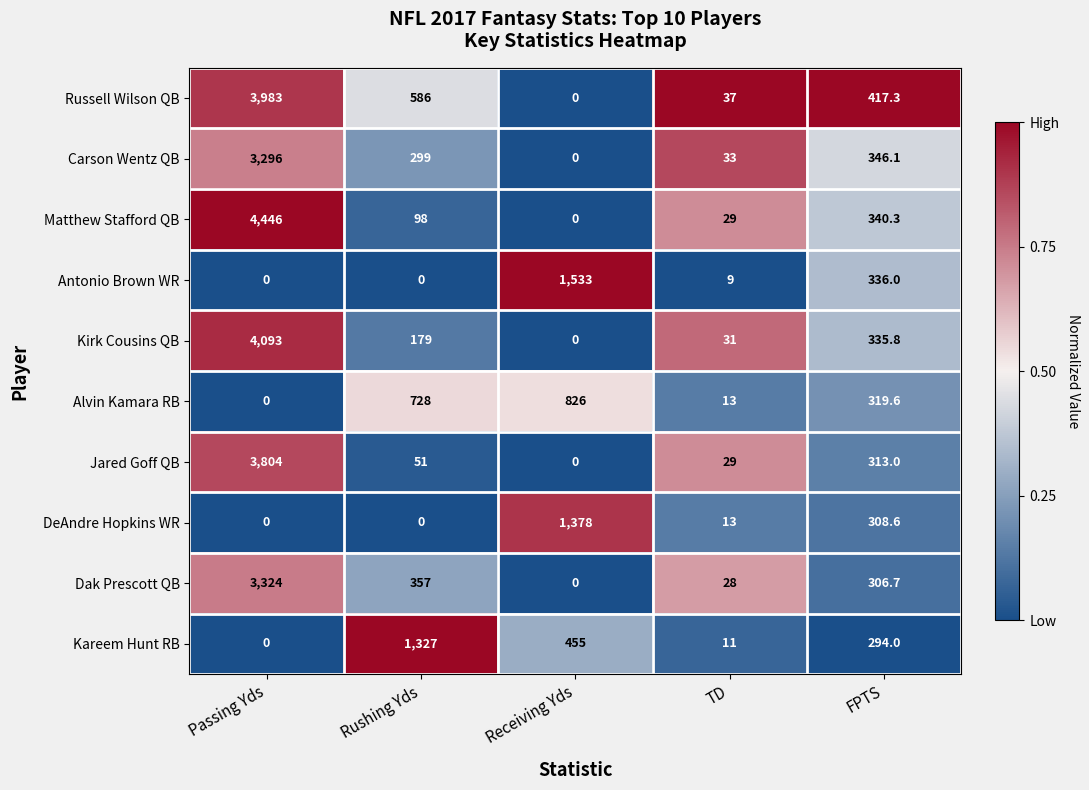

List the series in order of their peak value, highest first.

Matthew Stafford QB, Kirk Cousins QB, Russell Wilson QB, Jared Goff QB, Dak Prescott QB, Carson Wentz QB, Antonio Brown WR, DeAndre Hopkins WR, Kareem Hunt RB, Alvin Kamara RB